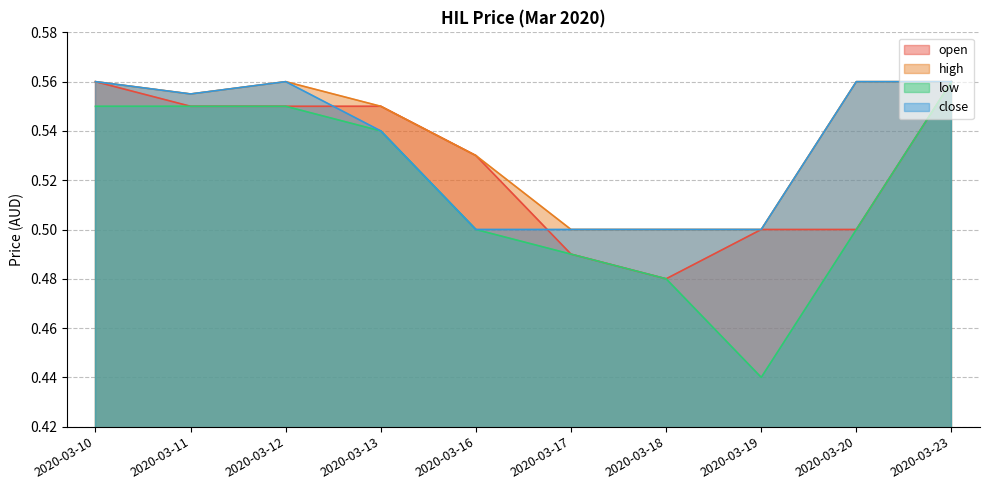

Reading left to right, what are all the values shown in this chart?

open: 2020-03-10=0.6	2020-03-11=0.6	2020-03-12=0.6	2020-03-13=0.6	2020-03-16=0.5	2020-03-17=0.5	2020-03-18=0.5	2020-03-19=0.5	2020-03-20=0.5	2020-03-23=0.6
high: 2020-03-10=0.6	2020-03-11=0.6	2020-03-12=0.6	2020-03-13=0.6	2020-03-16=0.5	2020-03-17=0.5	2020-03-18=0.5	2020-03-19=0.5	2020-03-20=0.6	2020-03-23=0.6
low: 2020-03-10=0.6	2020-03-11=0.6	2020-03-12=0.6	2020-03-13=0.5	2020-03-16=0.5	2020-03-17=0.5	2020-03-18=0.5	2020-03-19=0.4	2020-03-20=0.5	2020-03-23=0.6
close: 2020-03-10=0.6	2020-03-11=0.6	2020-03-12=0.6	2020-03-13=0.5	2020-03-16=0.5	2020-03-17=0.5	2020-03-18=0.5	2020-03-19=0.5	2020-03-20=0.6	2020-03-23=0.6